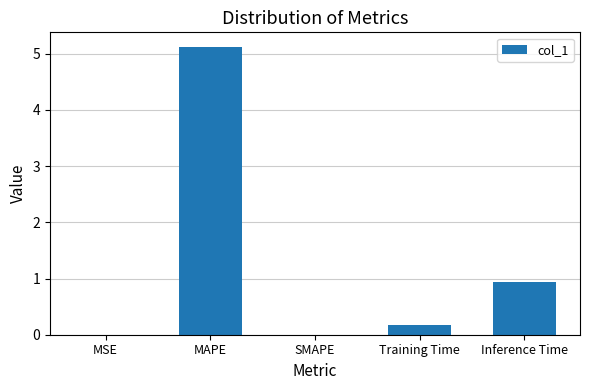

At which label is the value closest to 2?

Inference Time